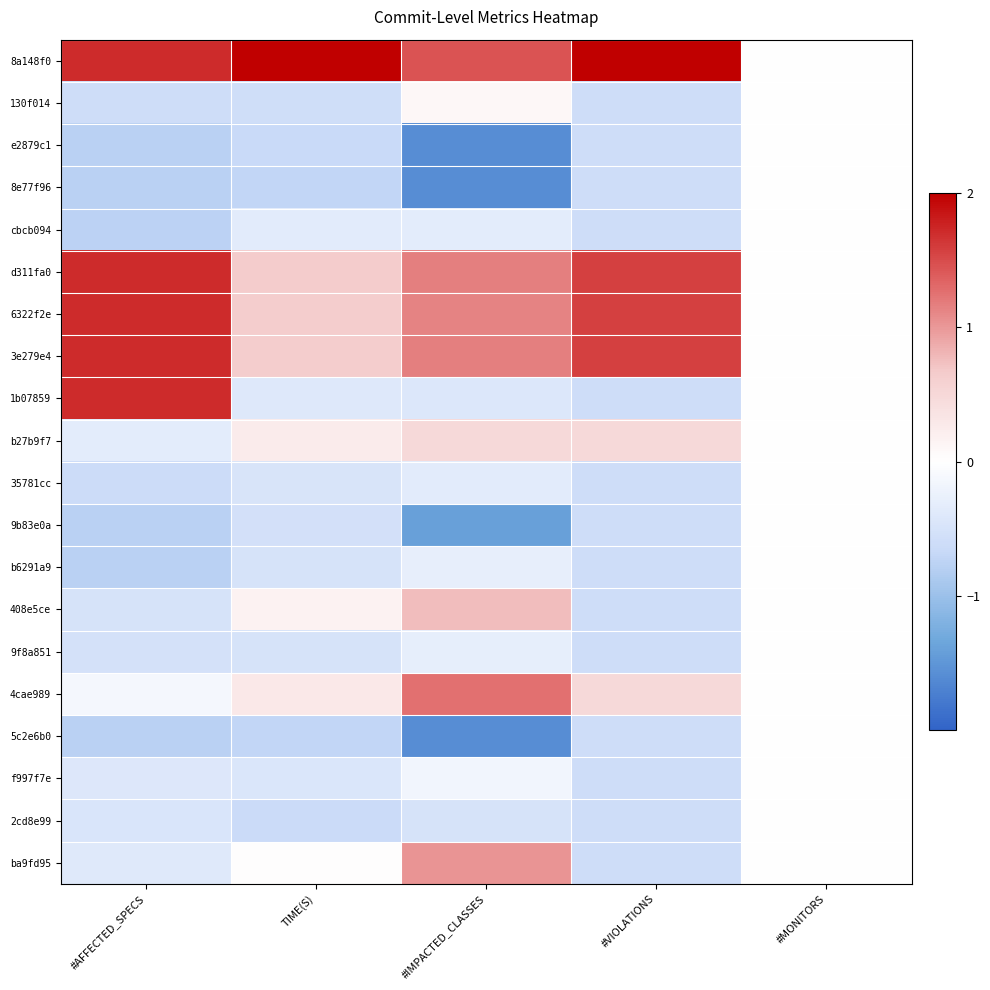

Count the number of categories in the chart.

5